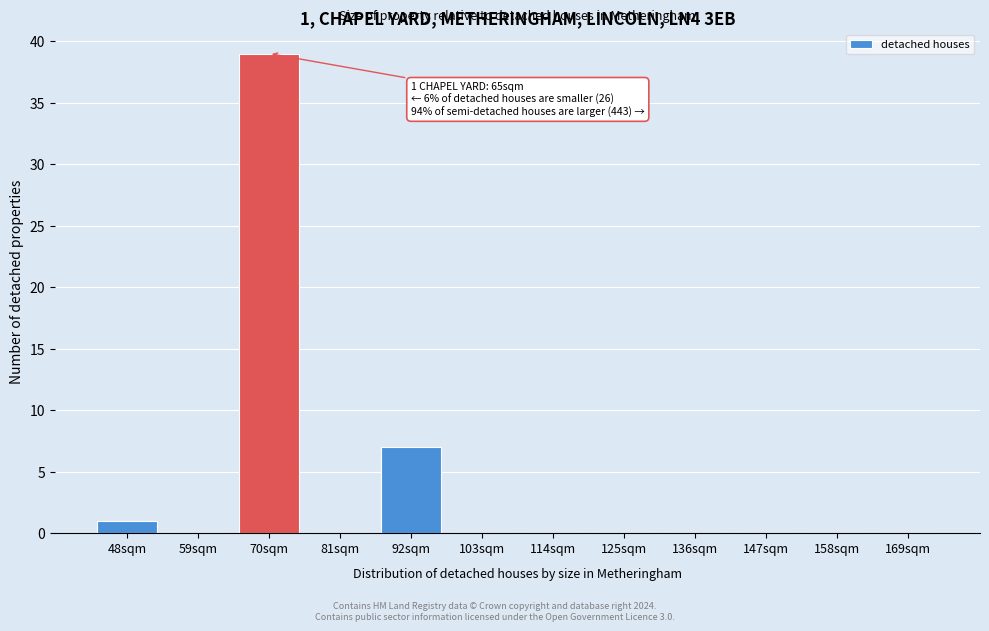

Reading right to left, what are all the values shown in this chart?

169sqm=0	158sqm=0	147sqm=0	136sqm=0	125sqm=0	114sqm=0	103sqm=0	92sqm=7	81sqm=0	70sqm=39	59sqm=0	48sqm=1